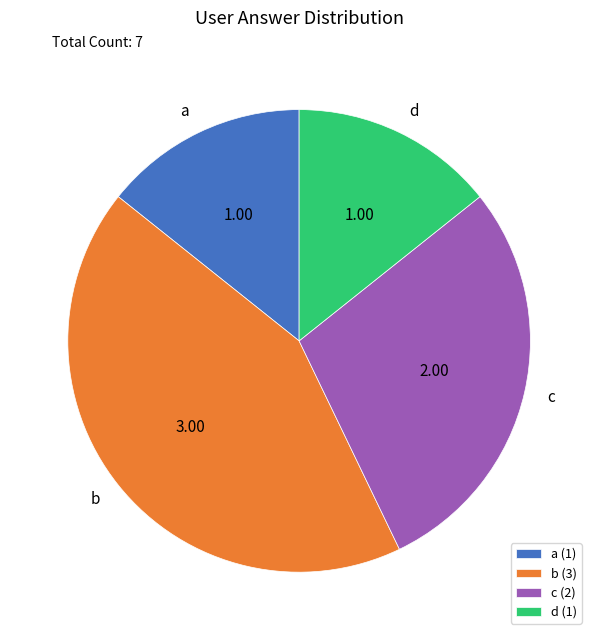

Do b and a together represent more than half of the pie?

Yes